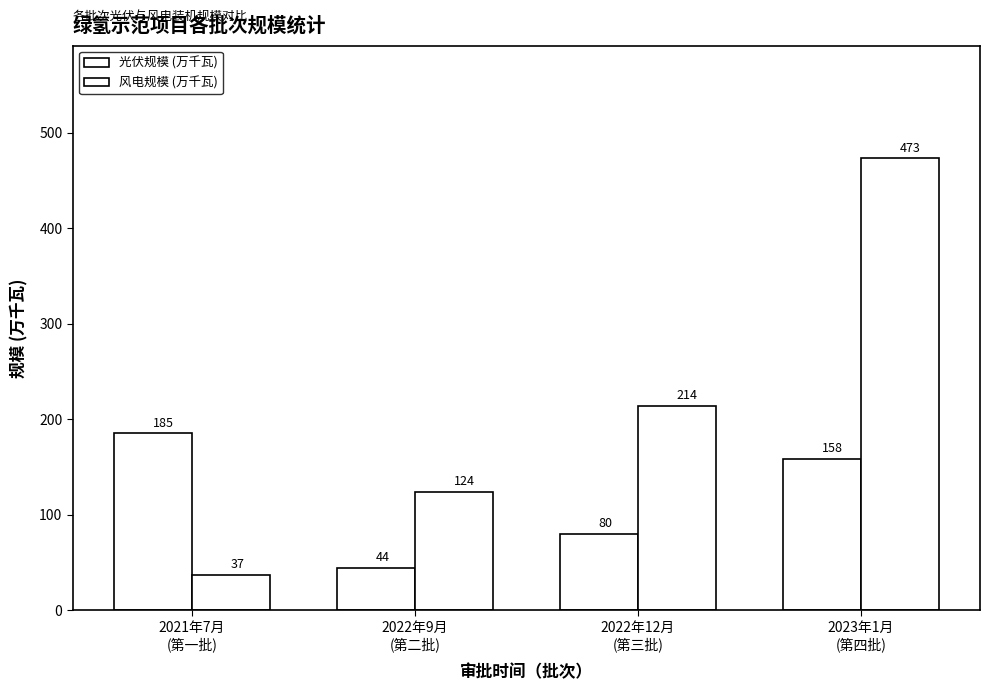

List the series in order of their overall mean, lowest first.

光伏规模 (万千瓦), 风电规模 (万千瓦)